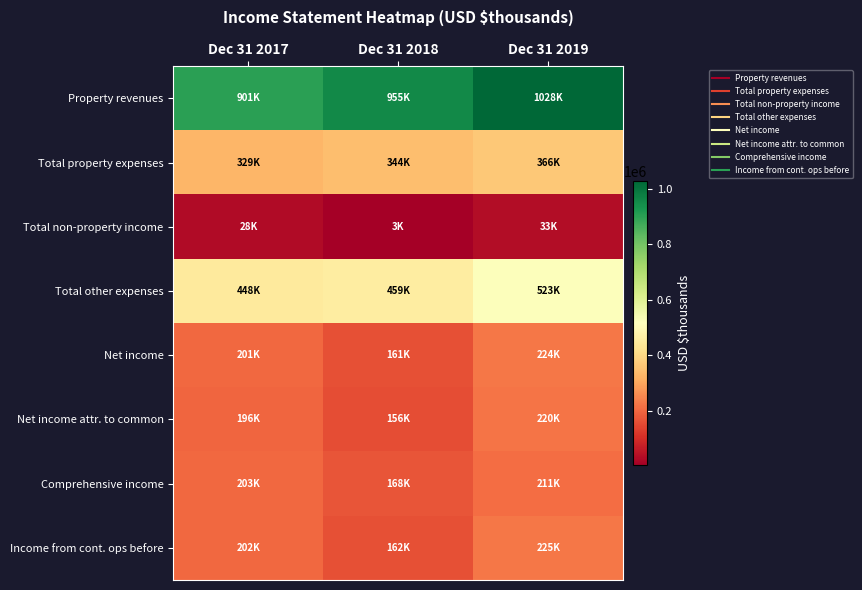

Reading right to left, transcribe all the data shown in this chart.

Property revenues: Dec 31 2019=1028461	Dec 31 2018=954505	Dec 31 2017=900896
Total property expenses: Dec 31 2019=366347	Dec 31 2018=343579	Dec 31 2017=328742
Total non-property income: Dec 31 2019=33480	Dec 31 2018=2797	Dec 31 2017=27795
Total other expenses: Dec 31 2019=522924	Dec 31 2018=459441	Dec 31 2017=447595
Net income: Dec 31 2019=224270	Dec 31 2018=160694	Dec 31 2017=200860
Net income attr. to common: Dec 31 2019=219623	Dec 31 2018=156128	Dec 31 2017=196422
Comprehensive income: Dec 31 2019=210812	Dec 31 2018=167680	Dec 31 2017=202666
Income from cont. ops before: Dec 31 2019=225359	Dec 31 2018=162118	Dec 31 2017=202084